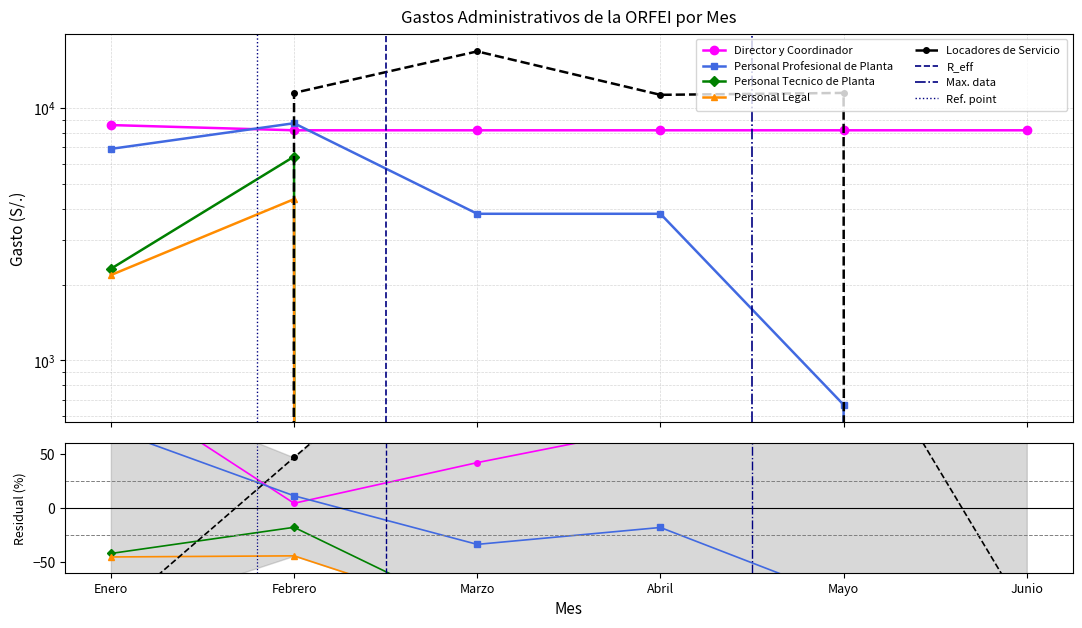

What is the label of the 6th point from the left?

Junio